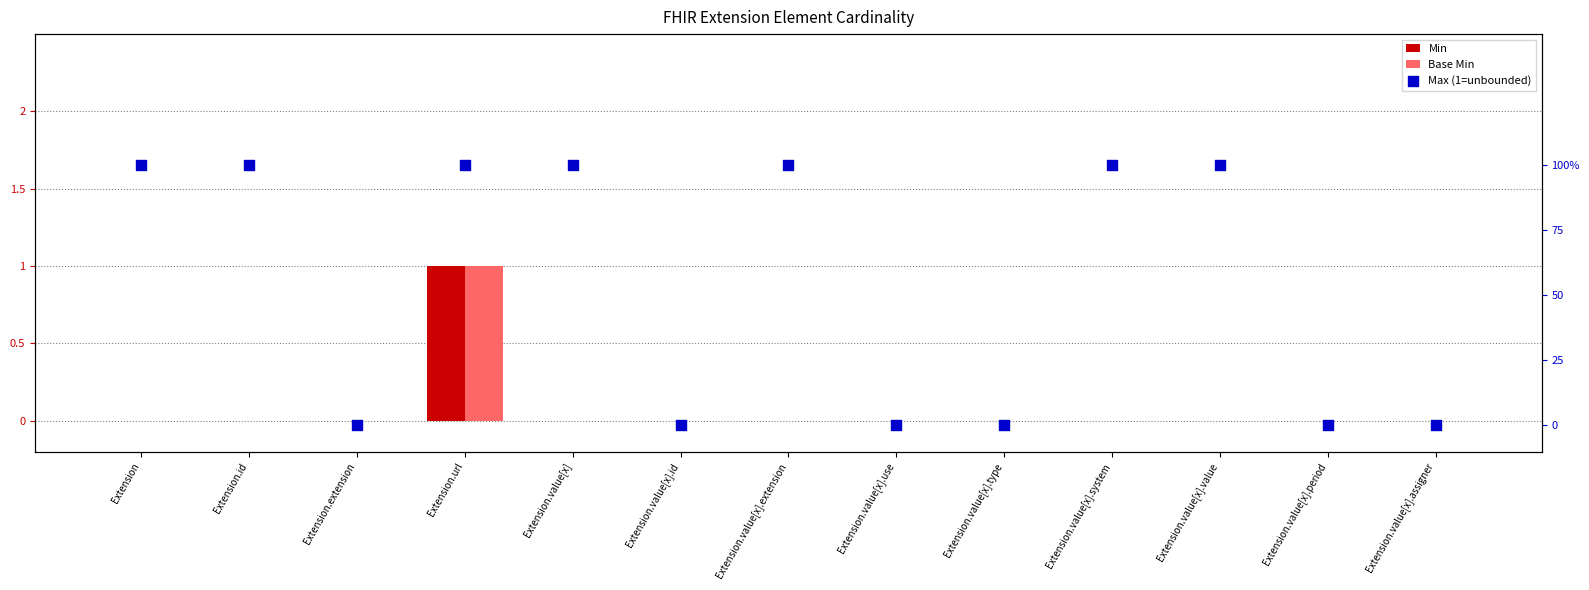

What are all the series names shown in the legend?

Min, Base Min, Max (1=unbounded)